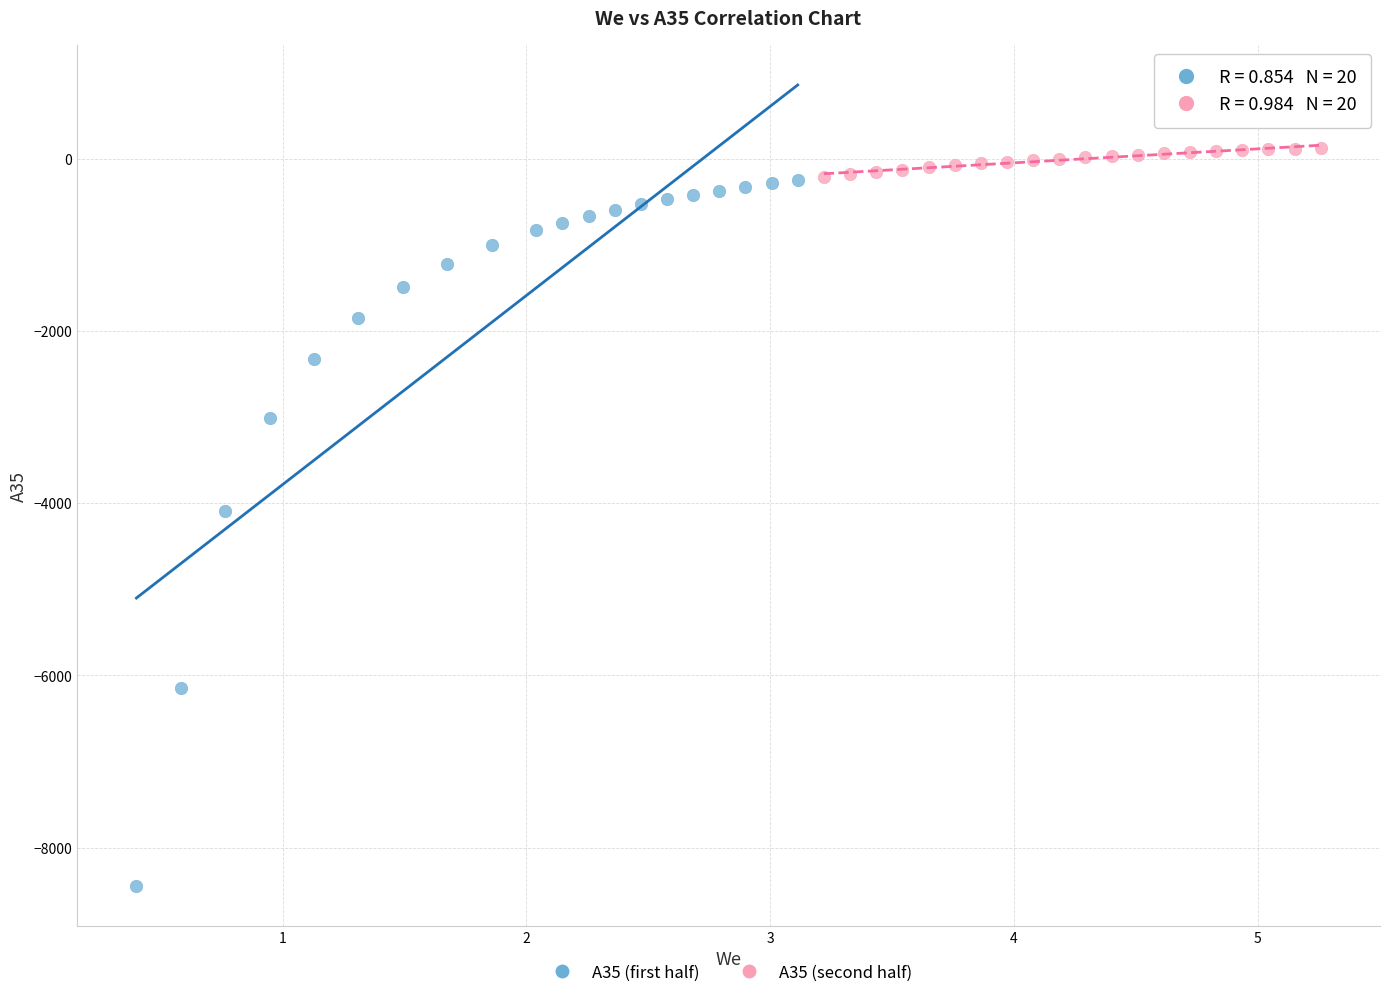

Which series reaches the maximum Y coordinate?

A35 (second half)